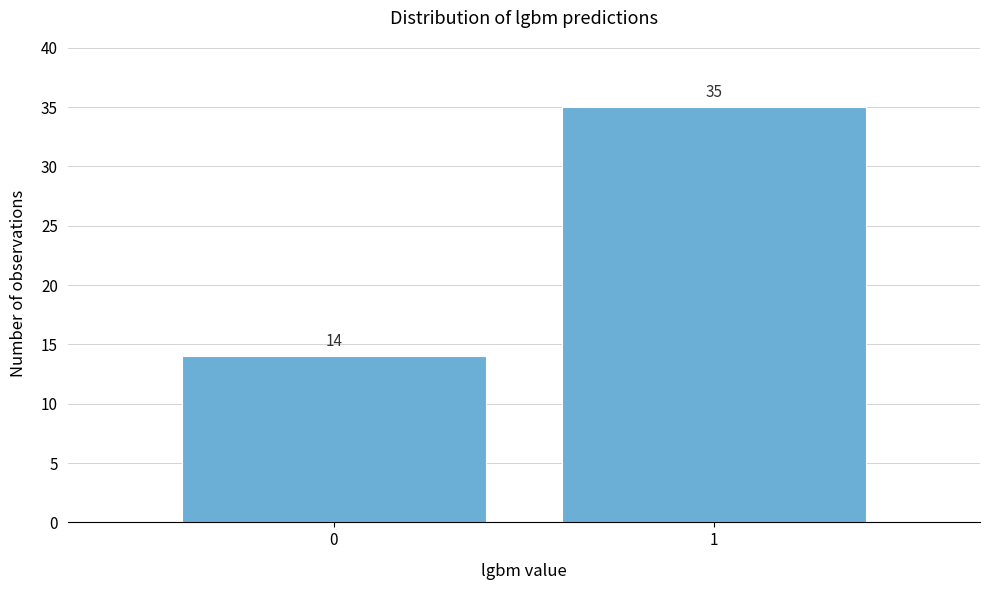

Reading left to right, transcribe all the data shown in this chart.

14	35